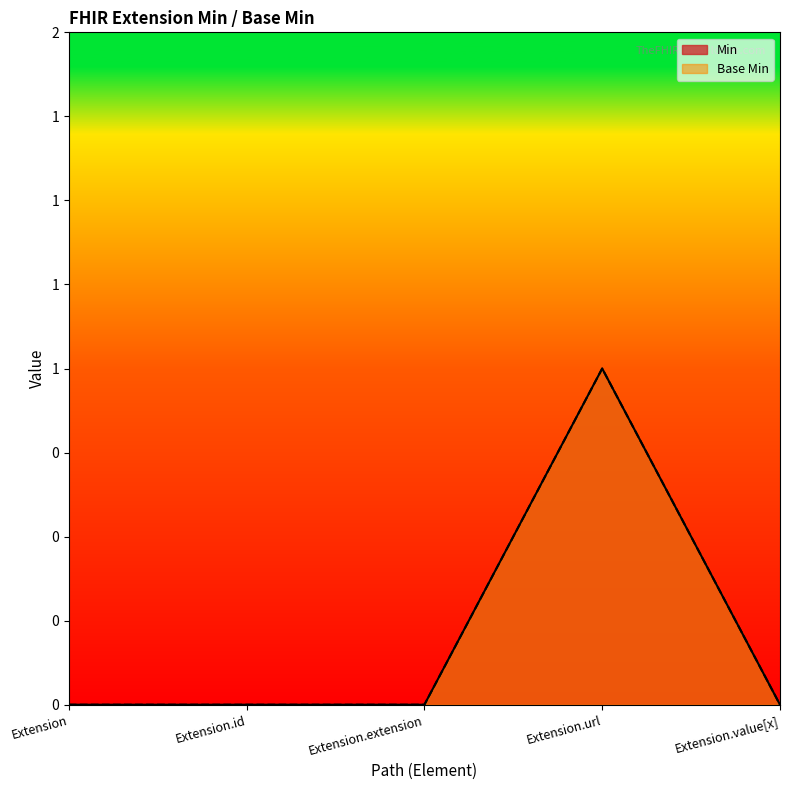

Reading left to right, extract all data points from this chart.

Min: Extension=0	Extension.id=0	Extension.extension=0	Extension.url=1	Extension.value[x]=0
Base Min: Extension=0	Extension.id=0	Extension.extension=0	Extension.url=1	Extension.value[x]=0